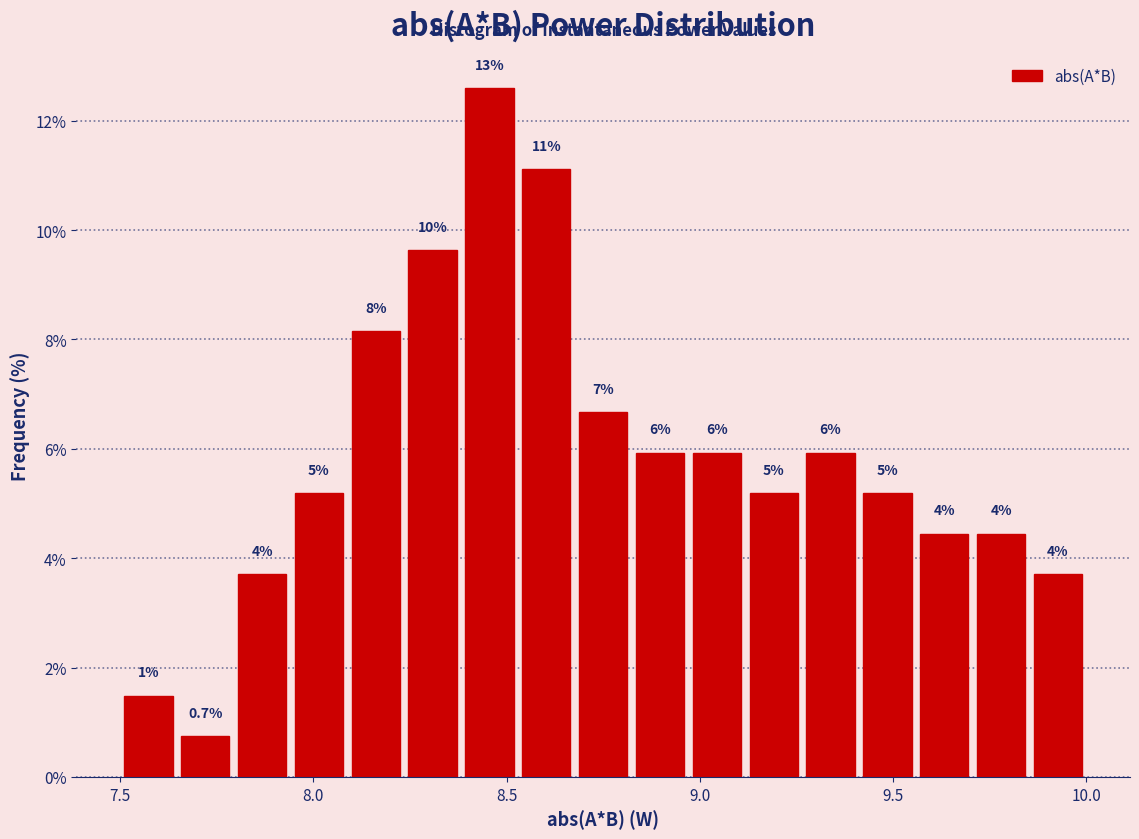

Around what value on the x-axis is the tallest bar? Give the approximate position of its centre, as read against the axis.

8.45